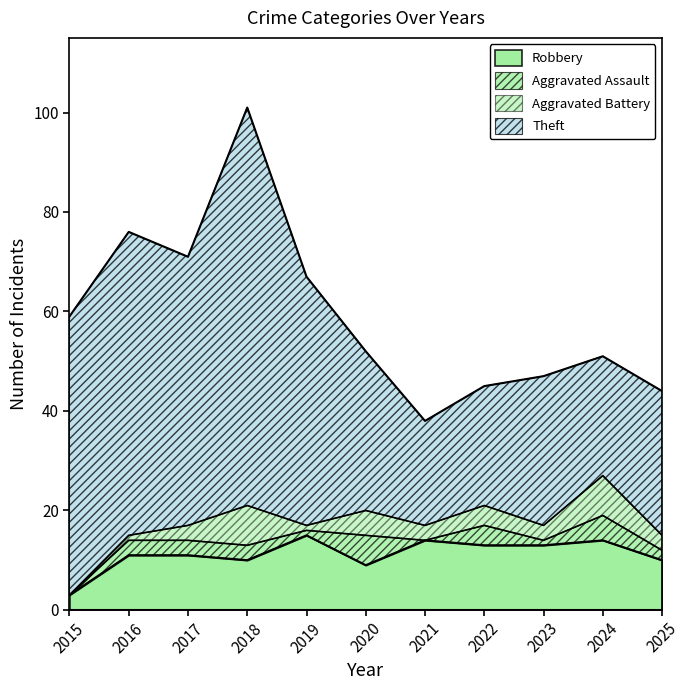

What is the total value across all series at 2020?

52